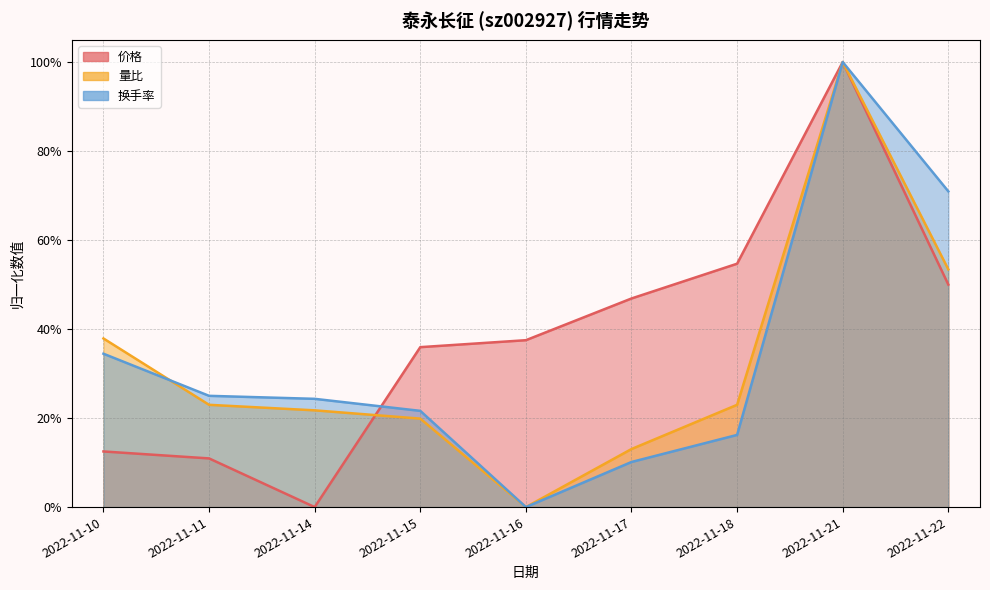

At which label does 价格 reach its peak?

2022-11-21